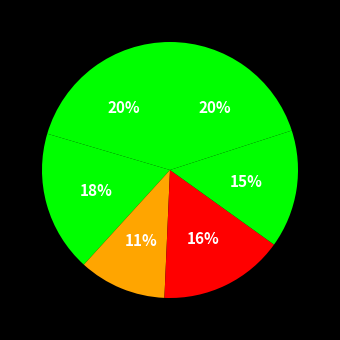

How many slices are in this pie chart?

6